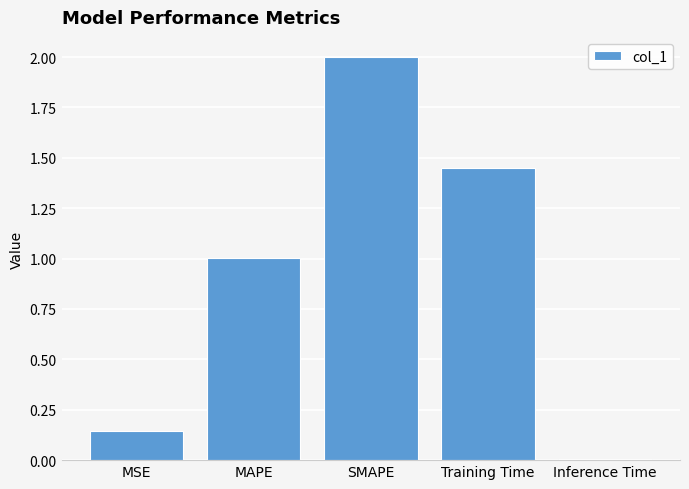

Which label corresponds to the largest value in the chart?

SMAPE